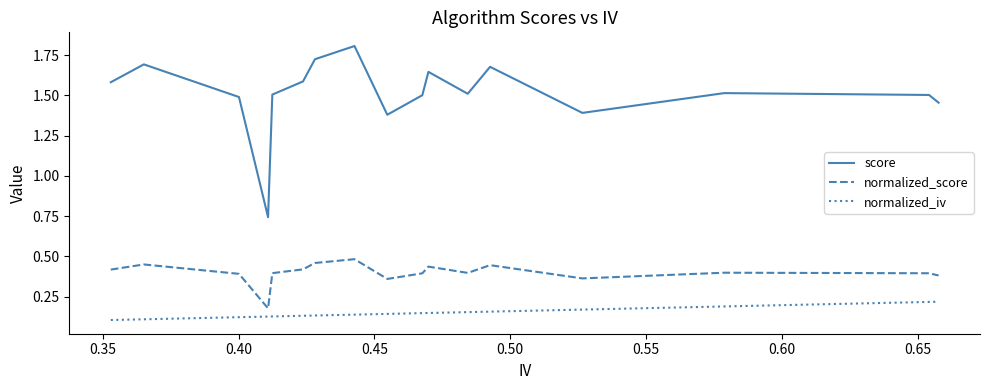

At how many categories does at least one series exceed 0?

17